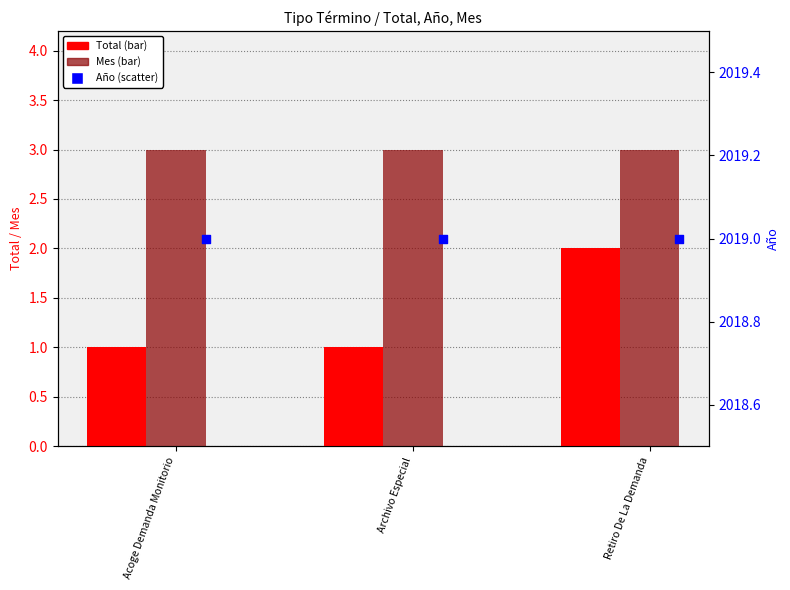

Which series reaches the minimum Y coordinate?

Total